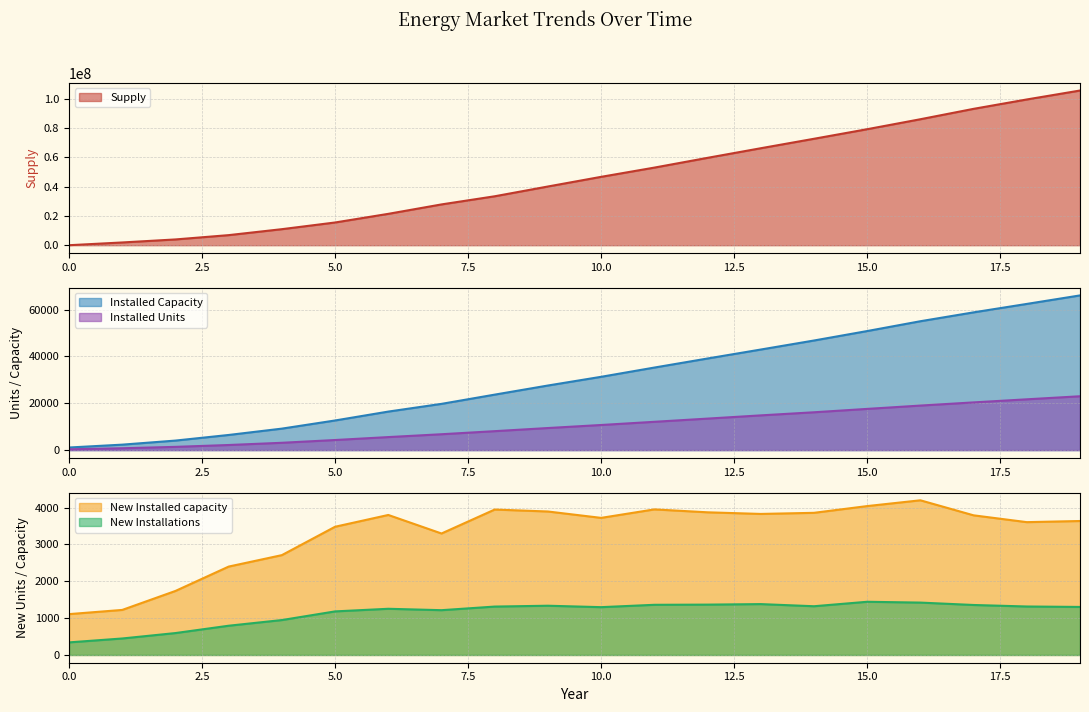

Between which two adjacent categories do Supply and New Installations first intersect?

0 and 1